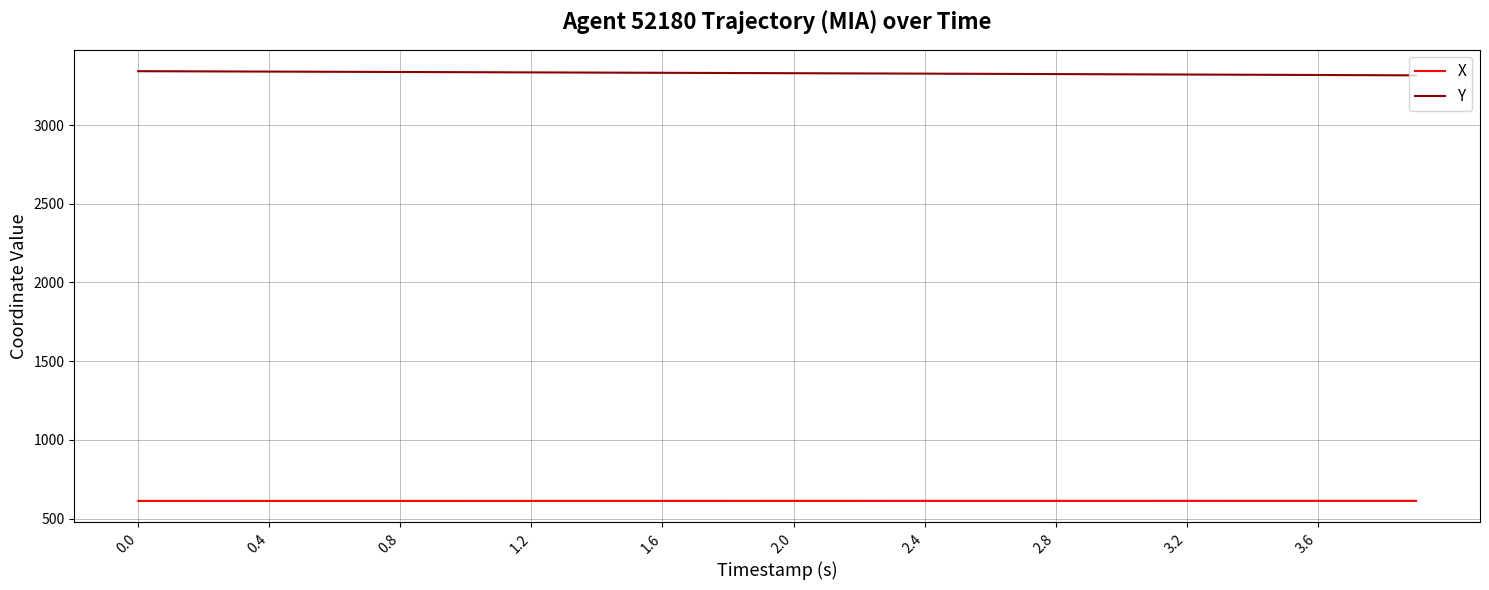

Which series has the largest total across all categories?

Y